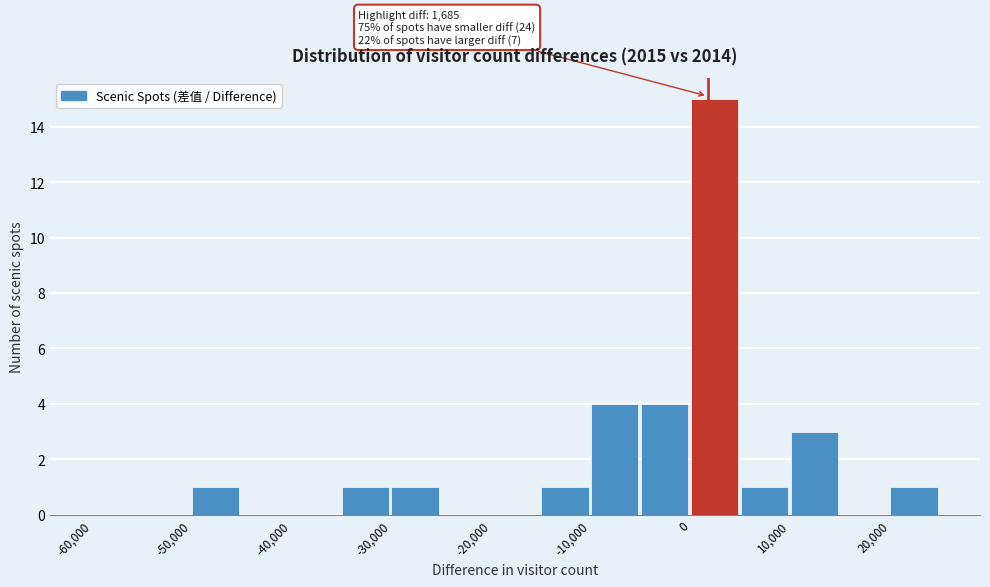

Which range on the x-axis has the tallest bar?

0 to 5000